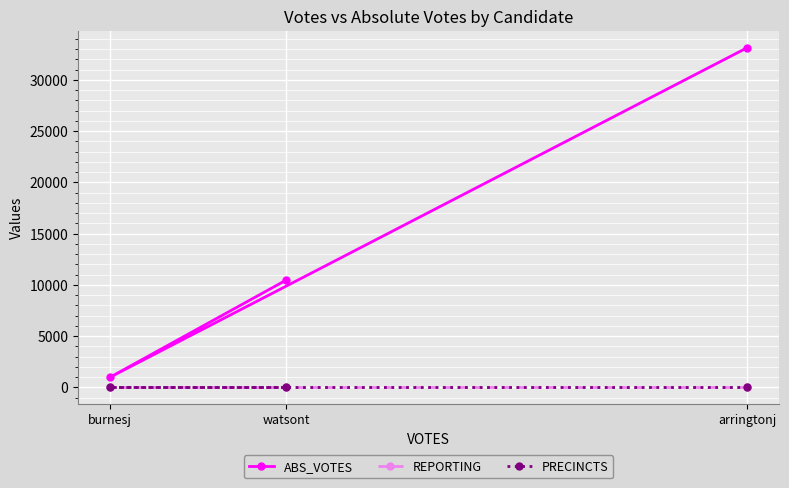

The value of ABS_VOTES at arringtonj is 19955. True or false?

False